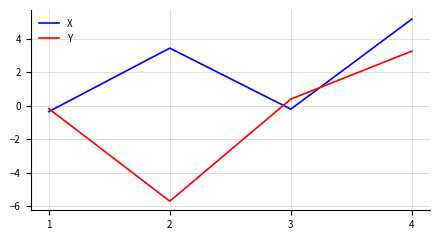

Which series has the largest range (max minus min)?

Y